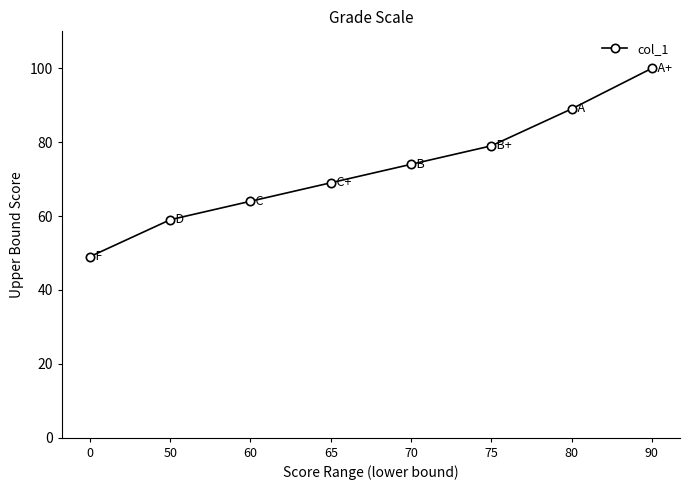

Count the number of categories in the chart.

8